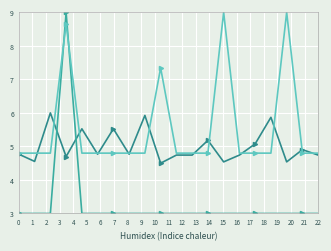

What is the smallest value displayed?

3.0